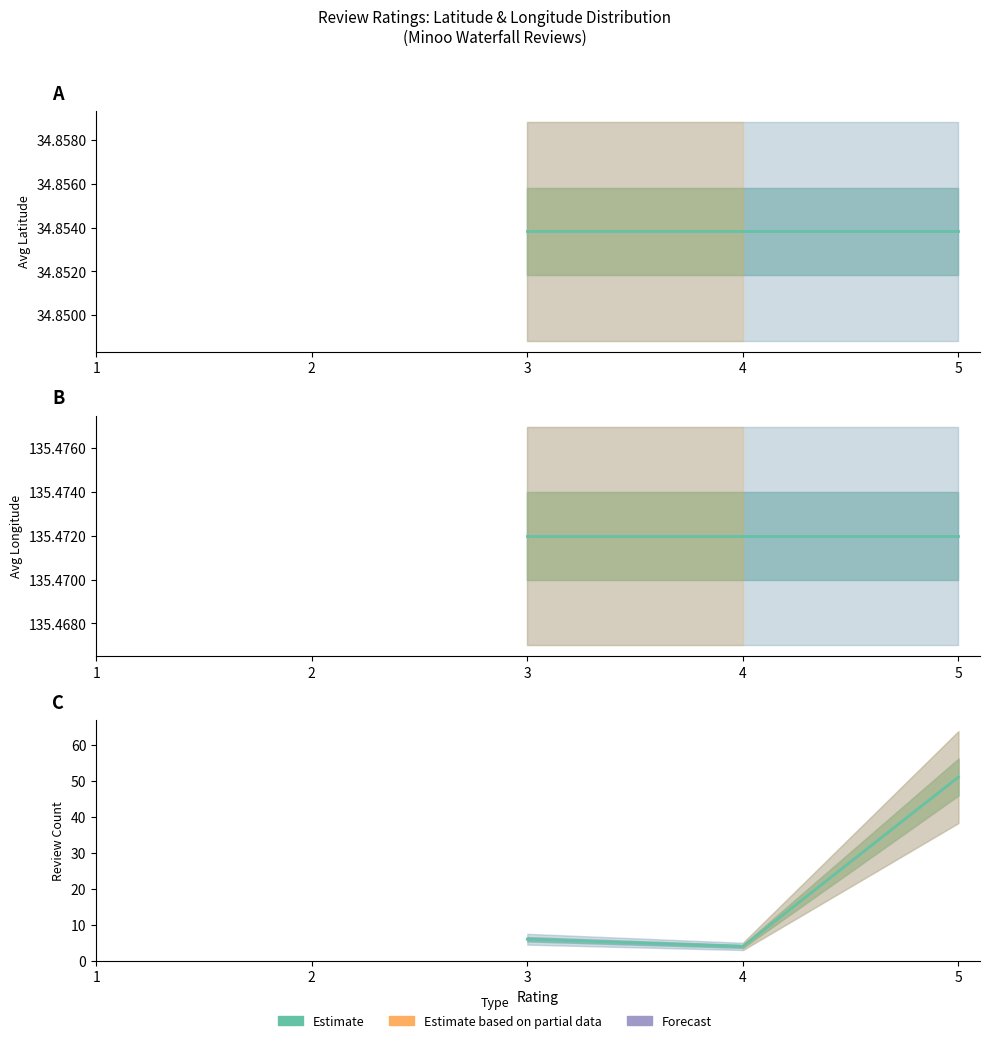

What is the difference between the values at 4 and 3?

2